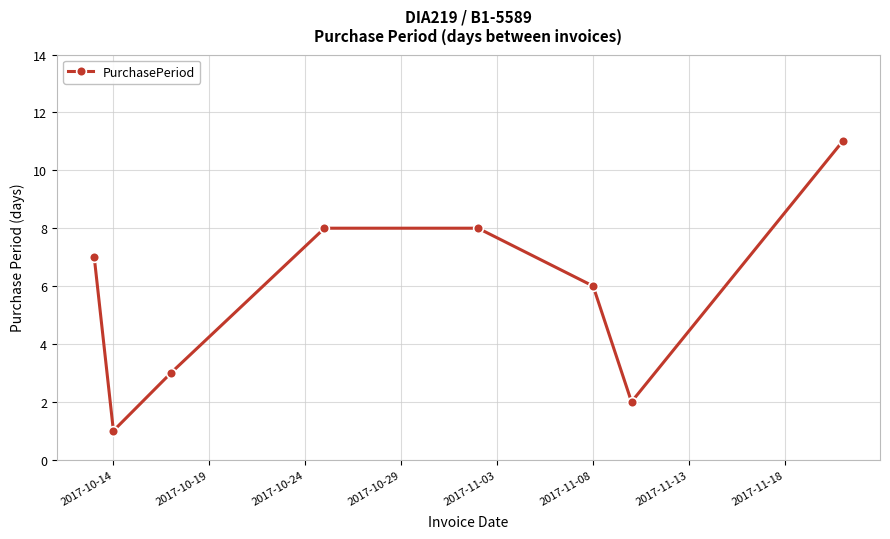

How many points are lower than both their immediate neighbors (excluding endpoints)?

2